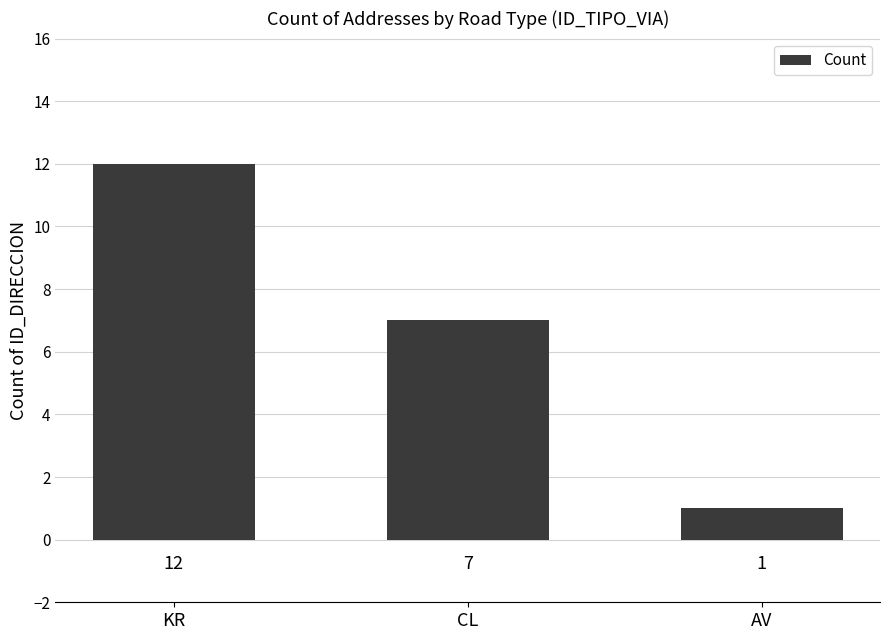

Approximately how many times larger is the value at CL compared to KR?

0.6